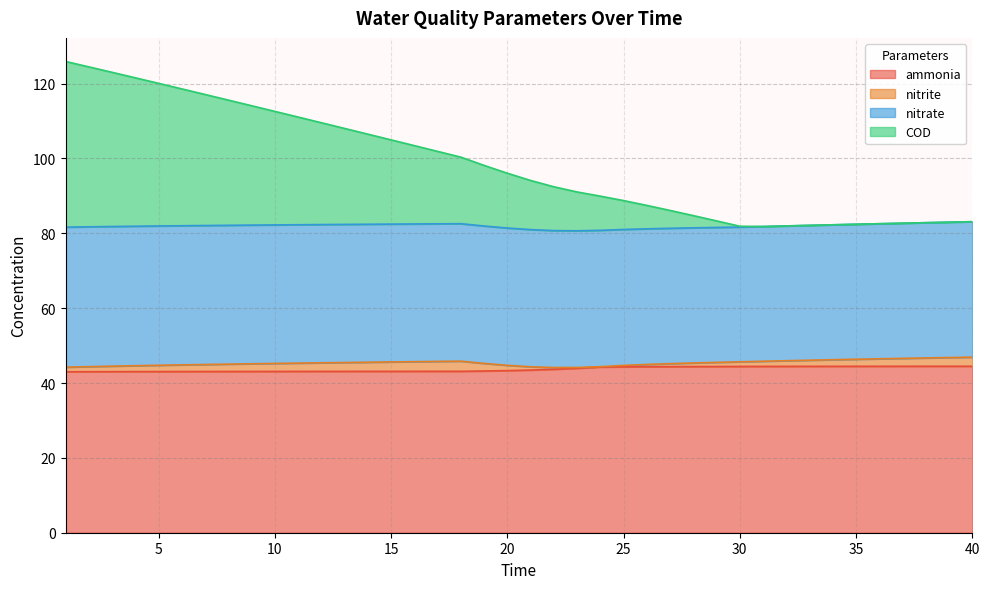

What is the highest value of the ammonia series?

44.5